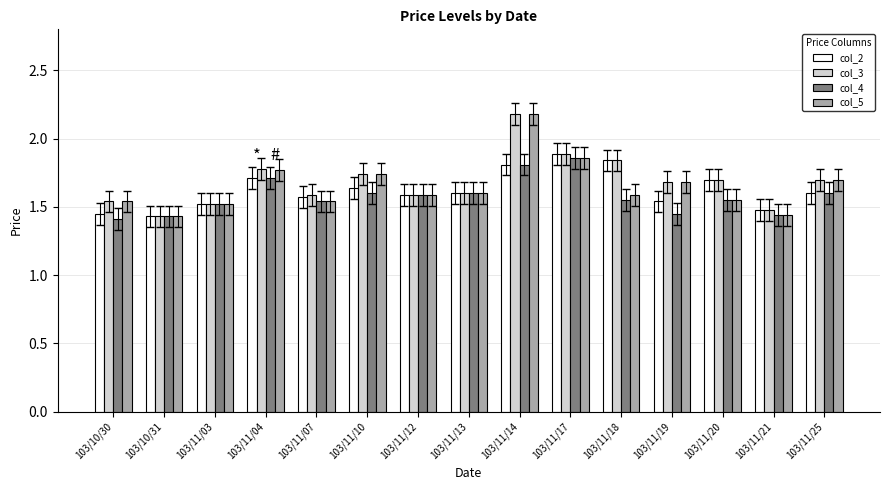

What is the sum of all col_2 values?

24.4